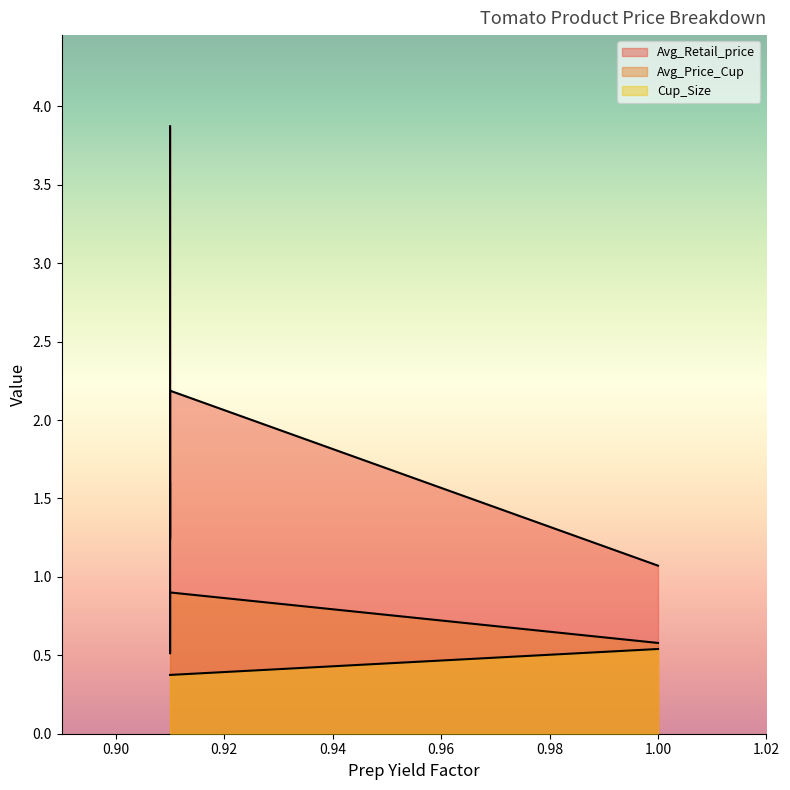

List the series in order of their peak value, lowest first.

Cup_Size, Avg_Price_Cup, Avg_Retail_price